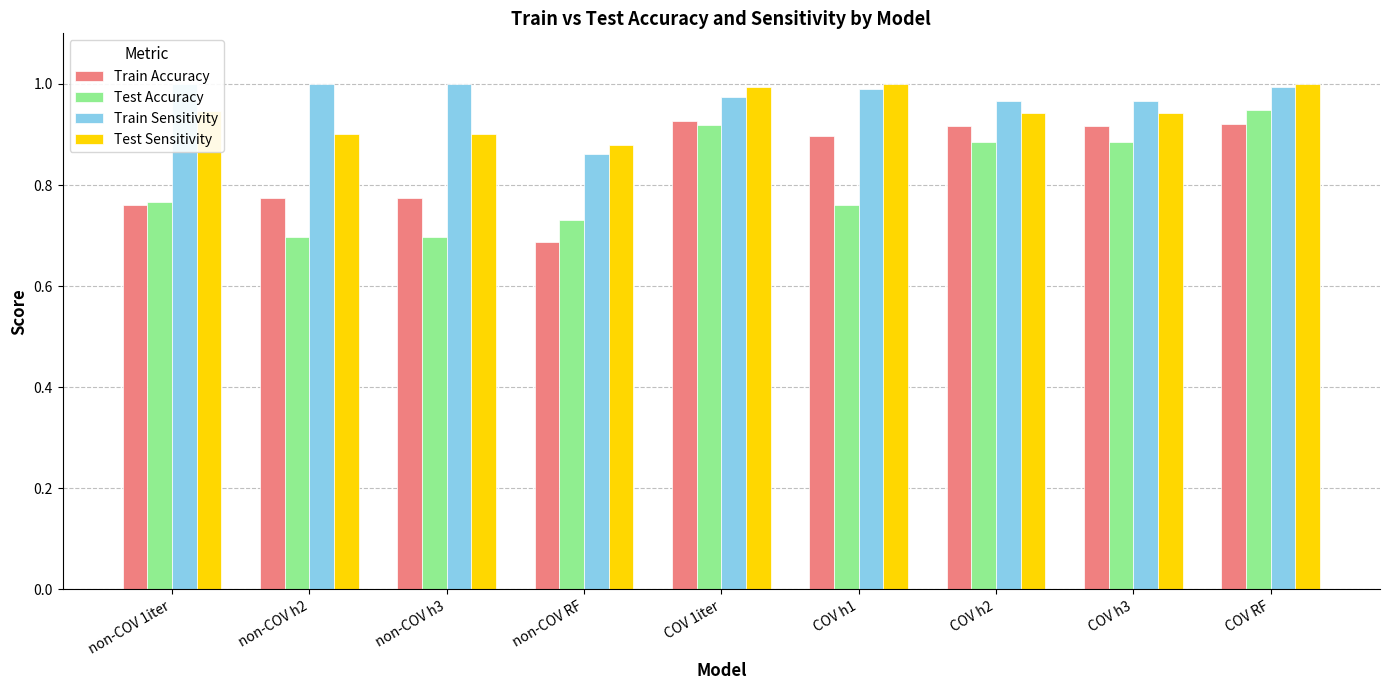

Reading left to right, extract all data points from this chart.

Train Accuracy: non-COV 1iter=0.8	non-COV h2=0.8	non-COV h3=0.8	non-COV RF=0.7	COV 1iter=0.9	COV h1=0.9	COV h2=0.9	COV h3=0.9	COV RF=0.9
Test Accuracy: non-COV 1iter=0.8	non-COV h2=0.7	non-COV h3=0.7	non-COV RF=0.7	COV 1iter=0.9	COV h1=0.8	COV h2=0.9	COV h3=0.9	COV RF=0.9
Train Sensitivity: non-COV 1iter=1.0	non-COV h2=1.0	non-COV h3=1.0	non-COV RF=0.9	COV 1iter=1.0	COV h1=1.0	COV h2=1.0	COV h3=1.0	COV RF=1.0
Test Sensitivity: non-COV 1iter=0.9	non-COV h2=0.9	non-COV h3=0.9	non-COV RF=0.9	COV 1iter=1.0	COV h1=1.0	COV h2=0.9	COV h3=0.9	COV RF=1.0